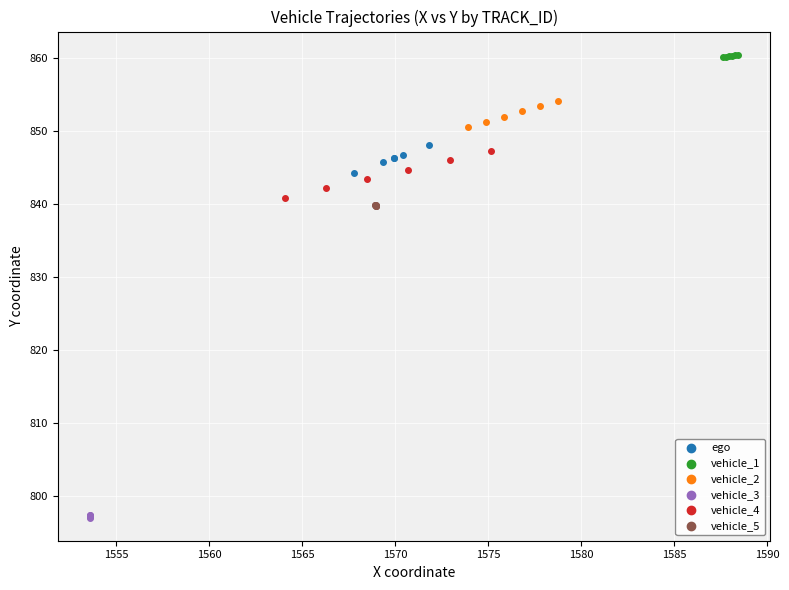

Which series reaches the maximum Y coordinate?

vehicle_1